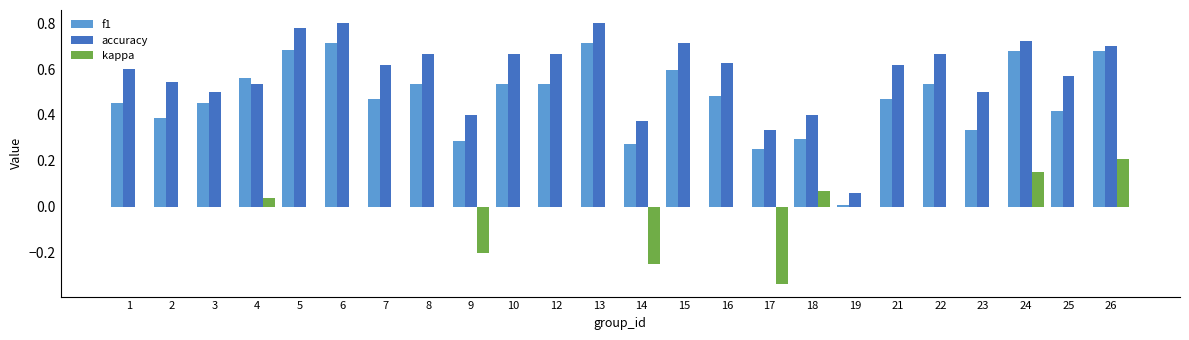

At which label does kappa reach its peak?

26